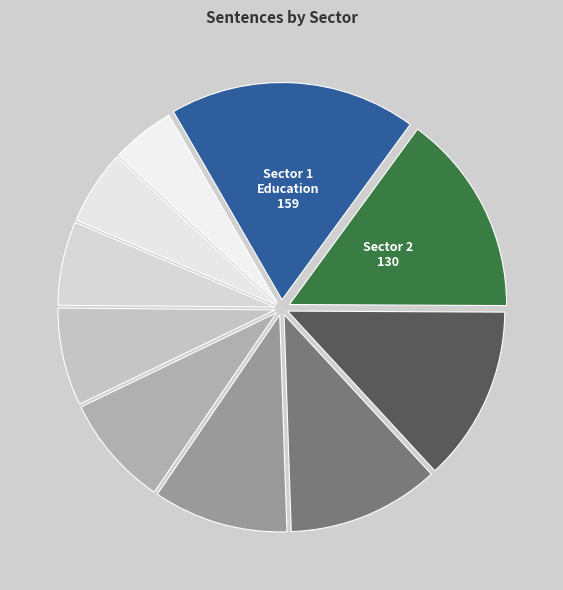

How many segments does this pie chart have?

10